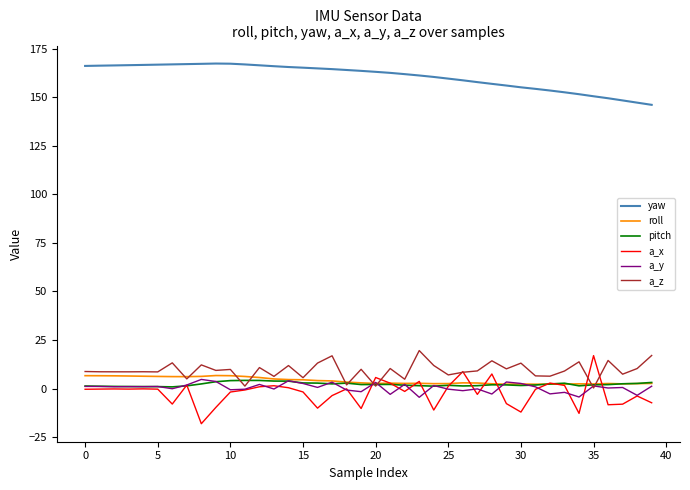

What is the maximum value shown in the chart?

167.3